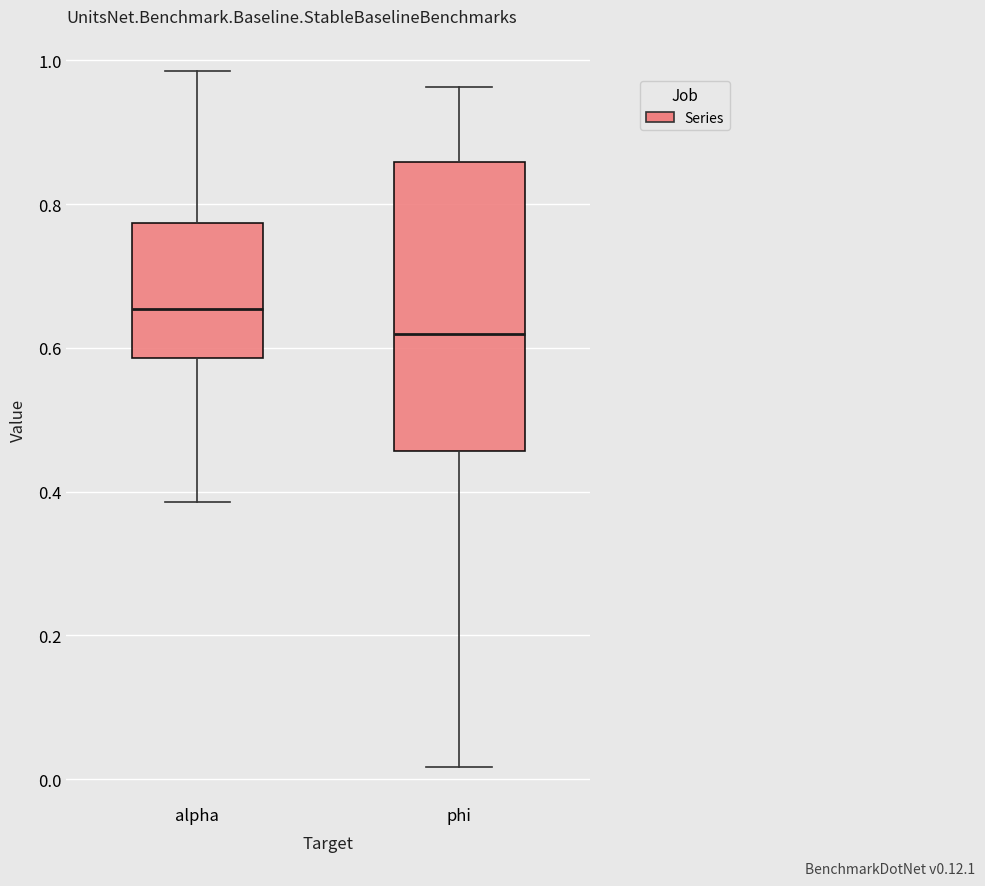

Where is the lower edge of the box for alpha on the y-axis? The values are not printed on the chart, so give them approximately, as read against the axis.

0.58